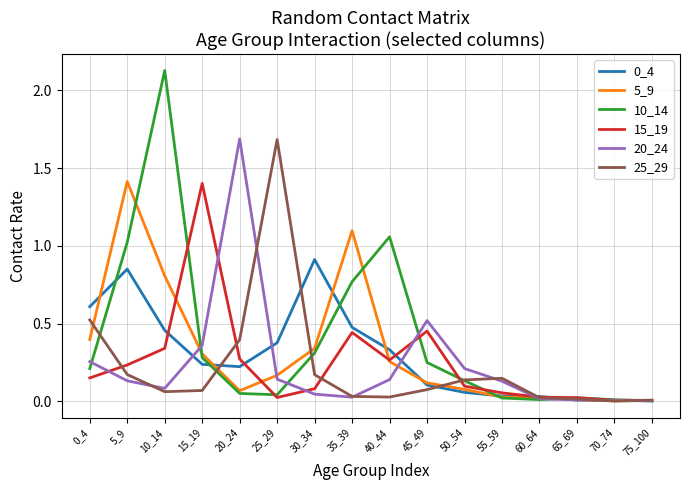

What is the difference between the highest and lowest values at 20_24?

1.6